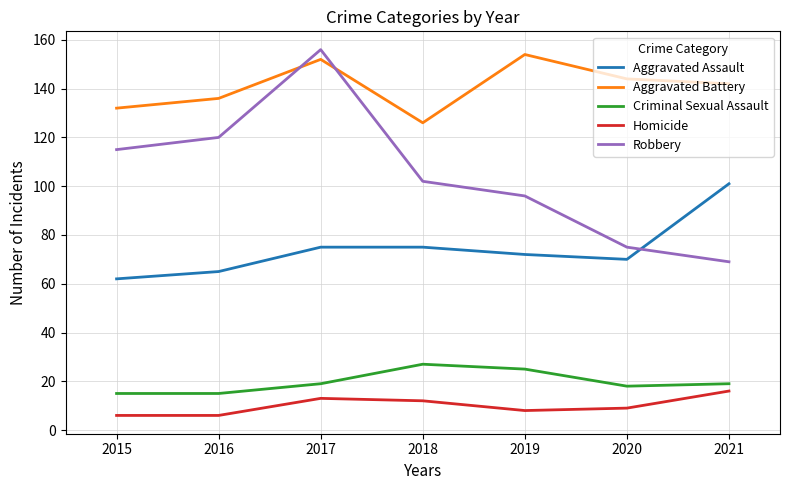

At 2019, list the series in order from largest to smallest.

Aggravated Battery, Robbery, Aggravated Assault, Criminal Sexual Assault, Homicide